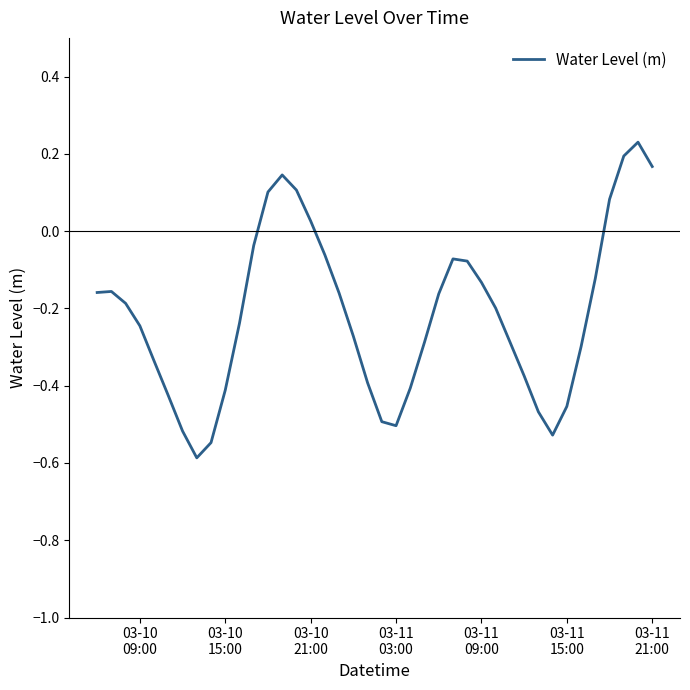

What is the difference between the maximum and minimum values?

0.8